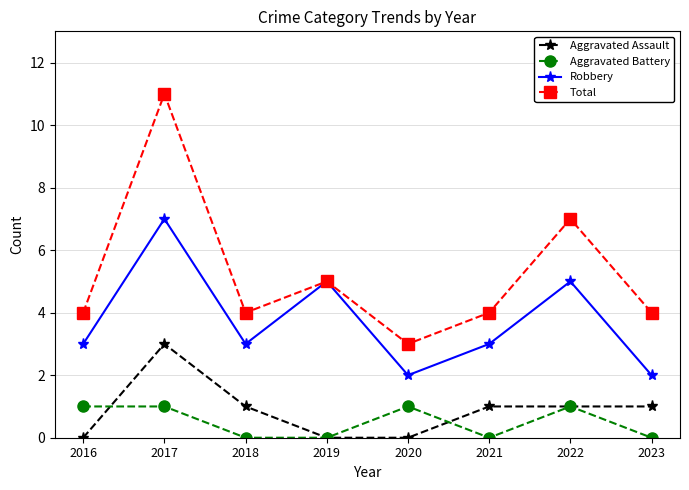

How many lines are shown in the chart?

4